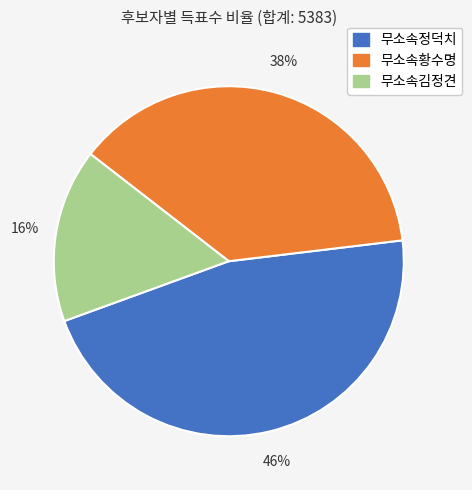

To the nearest percent, what portion does 무소속정덕치 represent?

46%